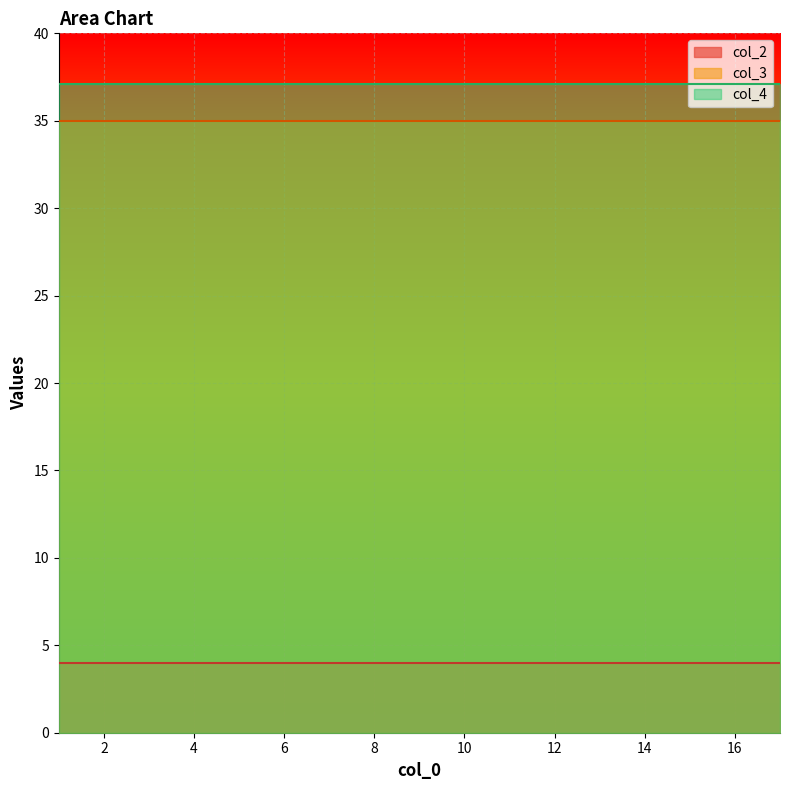

Is the value of col_4 at 14 greater than the value of col_3 at 1?

Yes